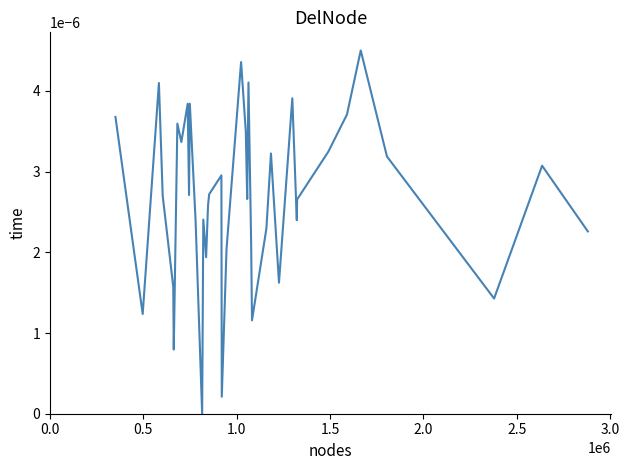

How many lines are shown in the chart?

1